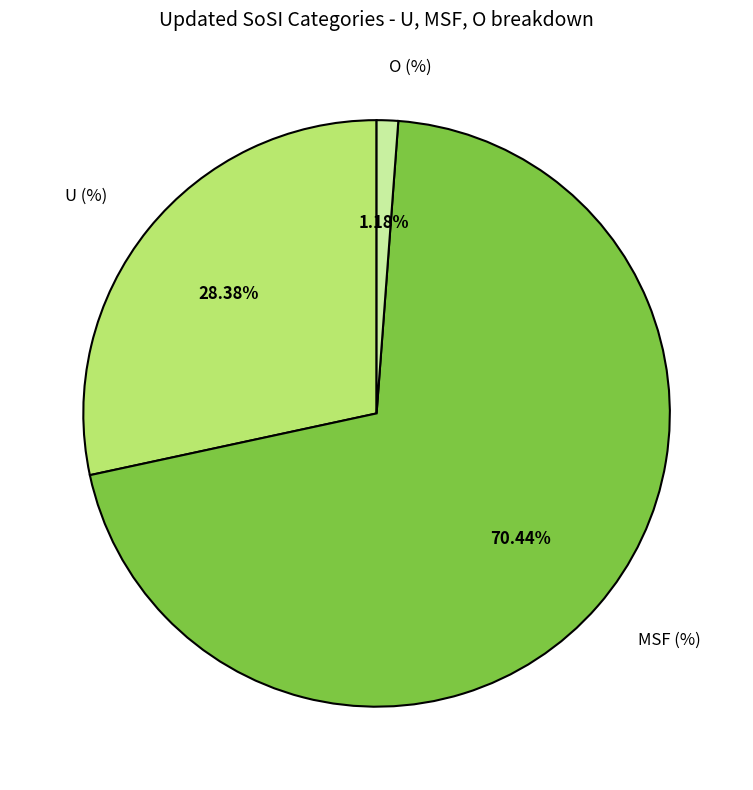

To the nearest percent, what is the average slice percentage?

33%